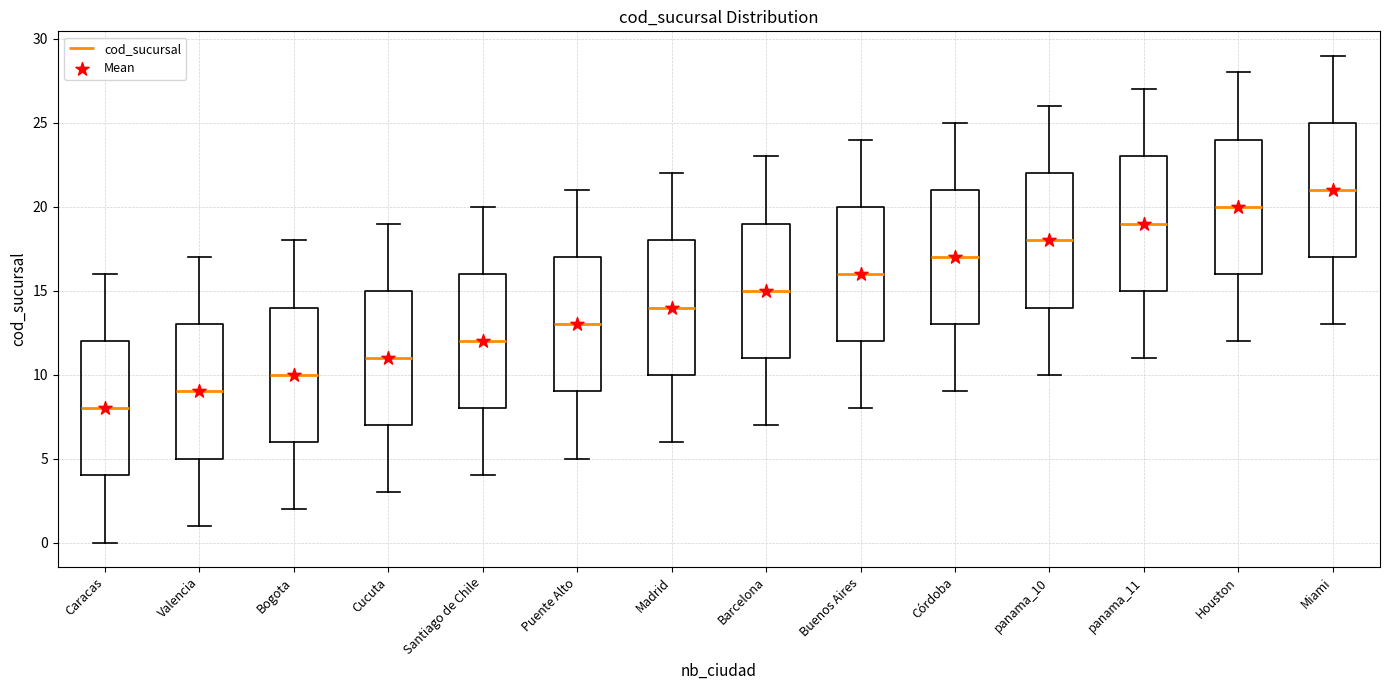

Reading left to right, read every box against the y-axis: the position of its median line, the range the box covers, and the ends of its whiskers. The values are not printed on the chart, so give them approximately, as read against the axis.

Caracas: median 8, box 4 to 12, whiskers 0 to 16
Valencia: median 9, box 5 to 13, whiskers 1 to 17
Bogota: median 10, box 6 to 14, whiskers 2 to 18
Cucuta: median 11, box 7 to 15, whiskers 3 to 19
Santiago de Chile: median 12, box 8 to 16, whiskers 4 to 20
Puente Alto: median 13, box 9 to 17, whiskers 5 to 21
Madrid: median 14, box 10 to 18, whiskers 6 to 22
Barcelona: median 15, box 11 to 19, whiskers 7 to 23
Buenos Aires: median 16, box 12 to 20, whiskers 8 to 24
Córdoba: median 17, box 13 to 21, whiskers 9 to 25
panama_10: median 18, box 14 to 22, whiskers 10 to 26
panama_11: median 19, box 15 to 23, whiskers 11 to 27
Houston: median 20, box 16 to 24, whiskers 12 to 28
Miami: median 21, box 17 to 25, whiskers 13 to 29